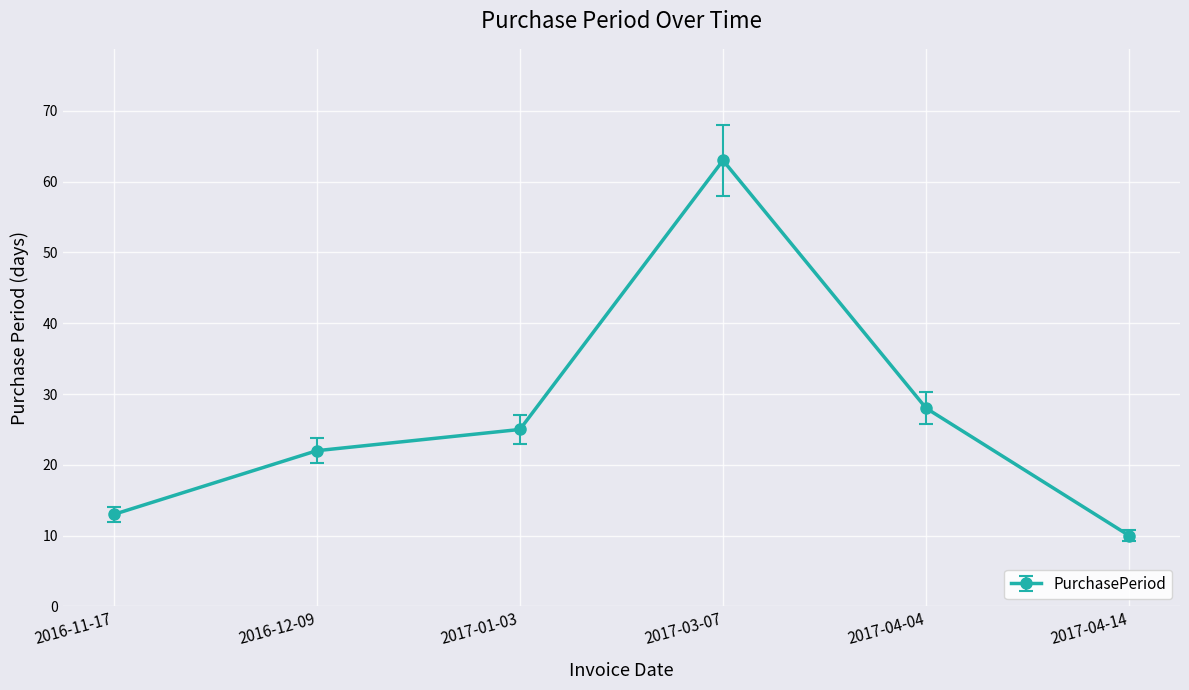

What is the change in value from 2016-11-17 to 2017-04-14?

-3